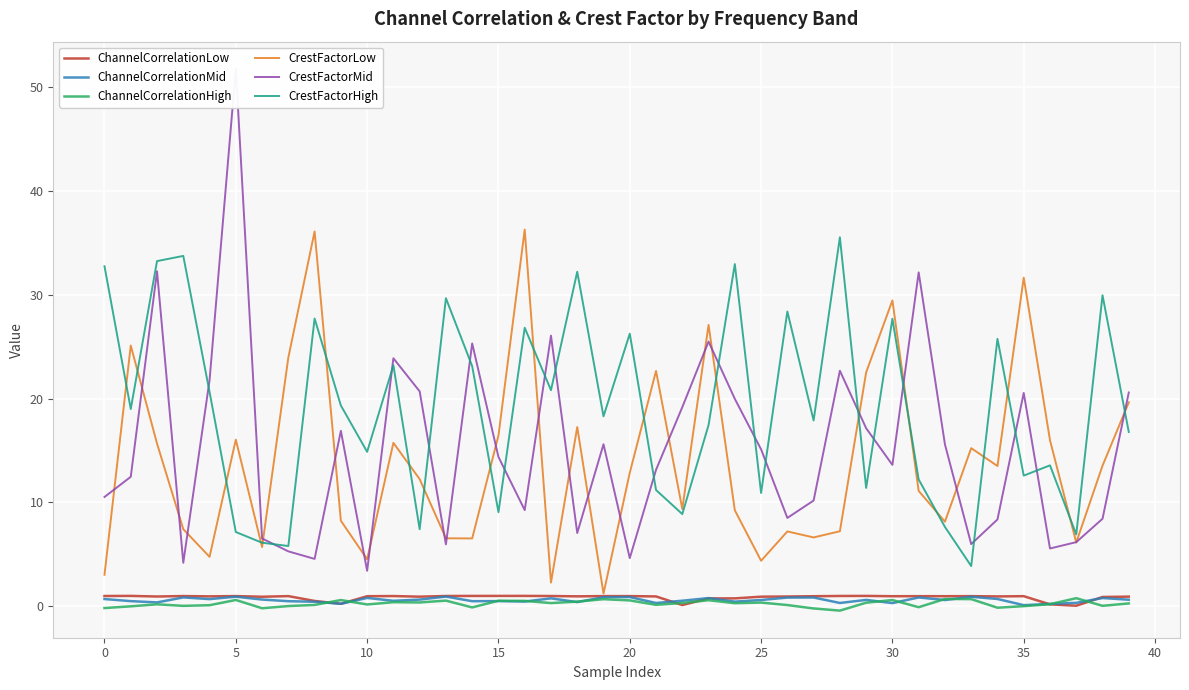

What is the value of the ChannelCorrelationLow point at the 37th from the left?

0.2